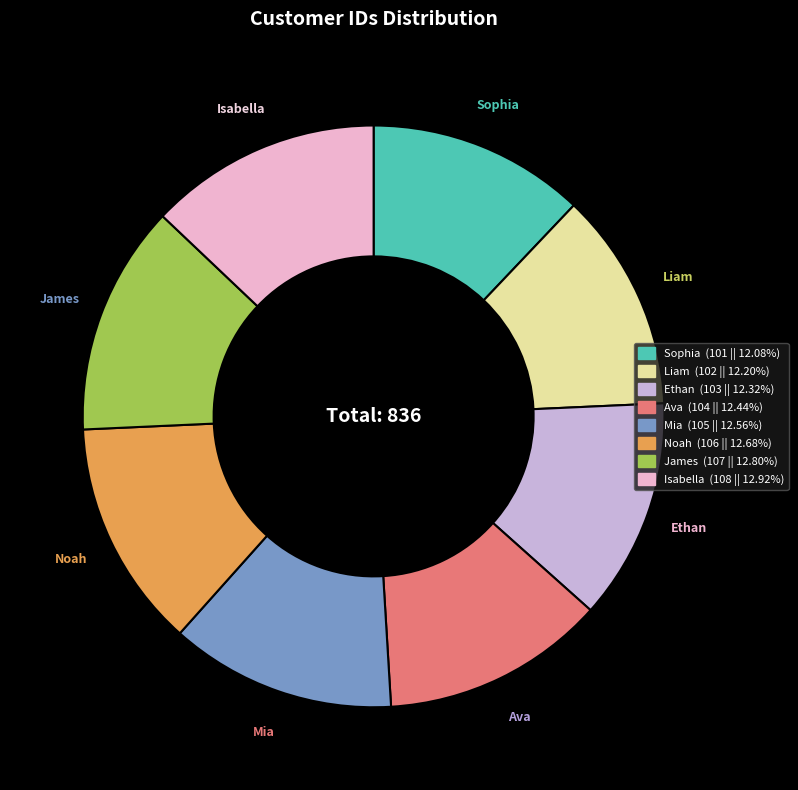

Do James and Ava together represent more than half of the pie?

No